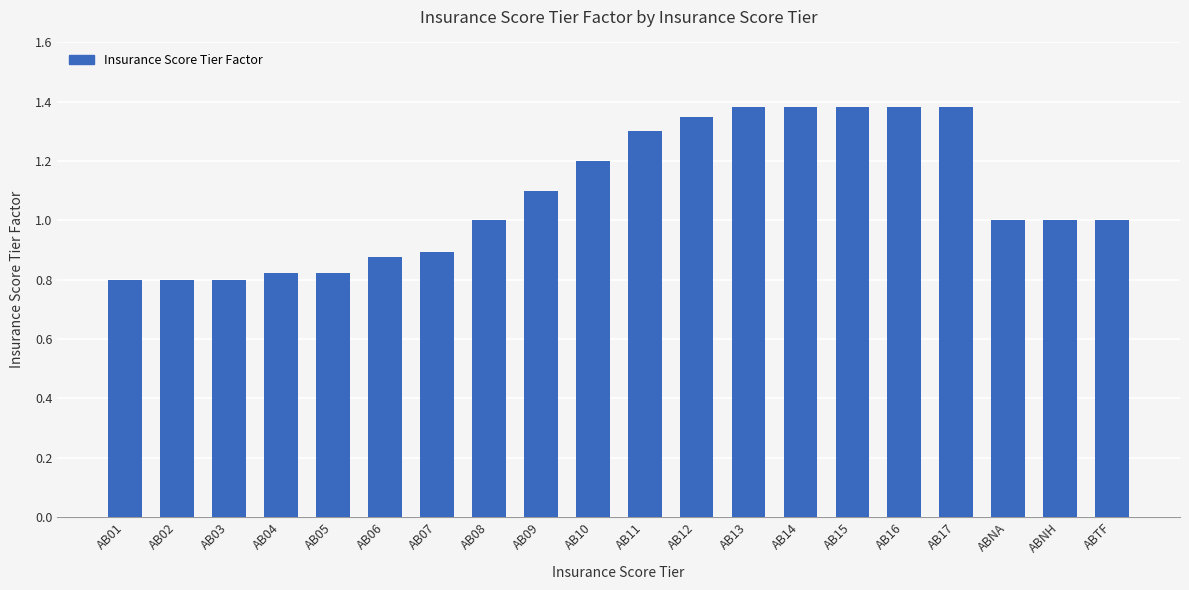

What is the label of the 13th bar from the left?

AB13